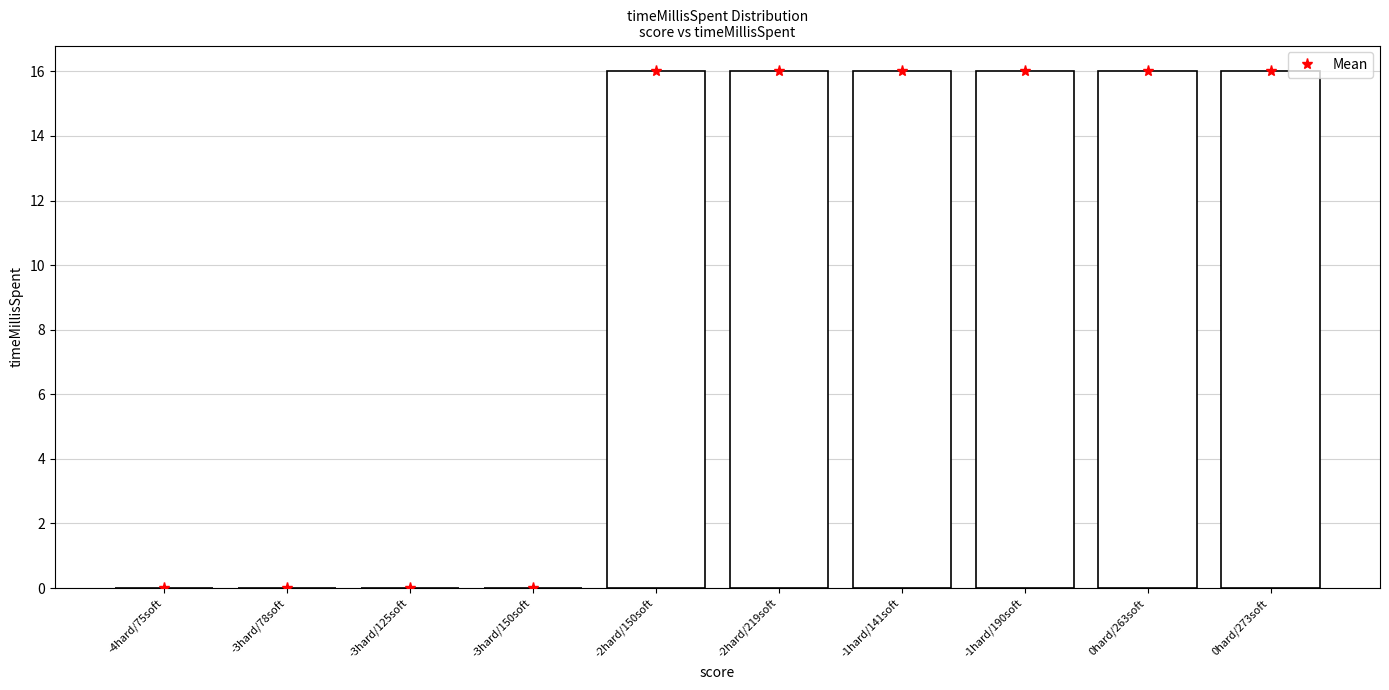

Is it true that Mean equals 0 at -3hard/125soft?

True